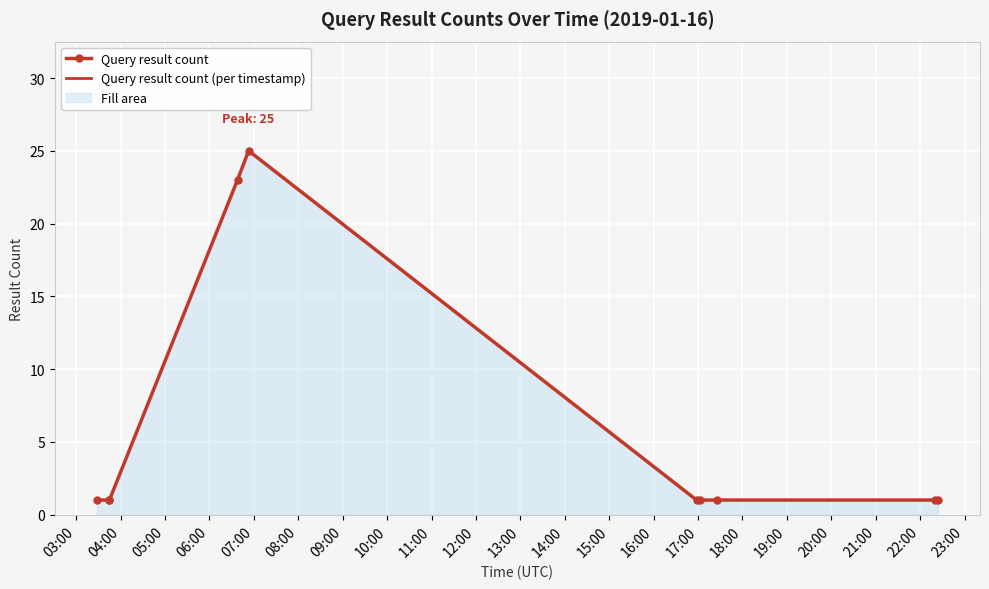

What is the value of the Query result count point at the 4th from the left?

23